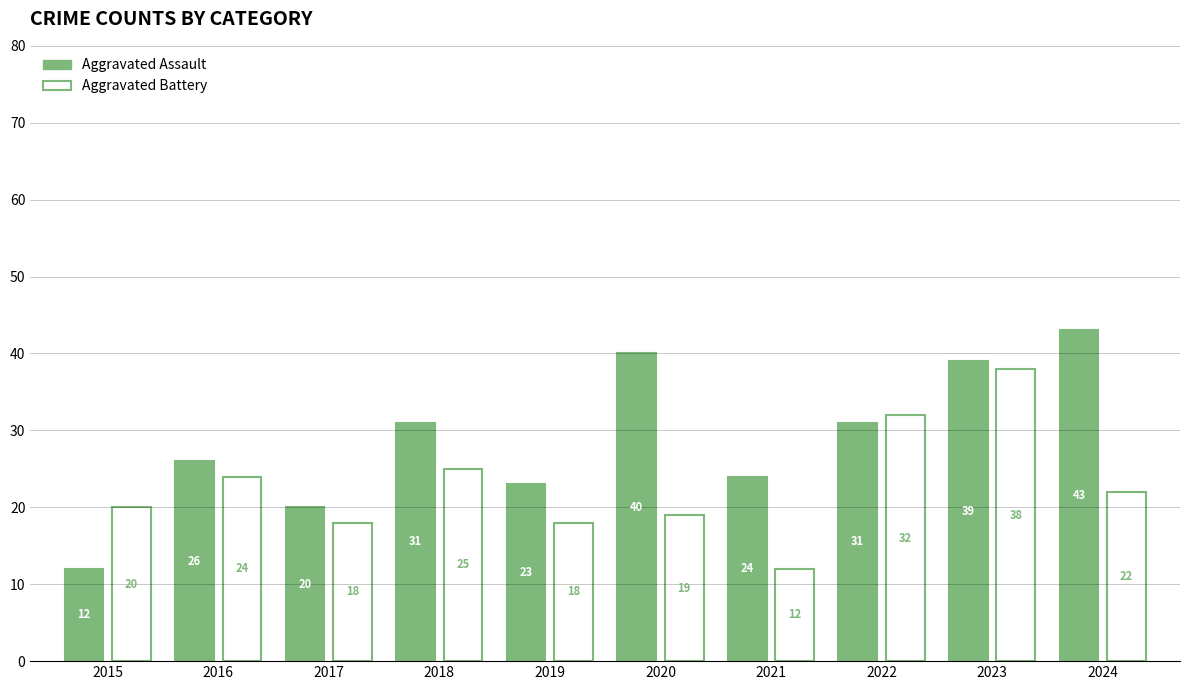

Rank the categories by Aggravated Battery value from highest to lowest.

2023, 2022, 2018, 2016, 2024, 2015, 2020, 2017, 2019, 2021